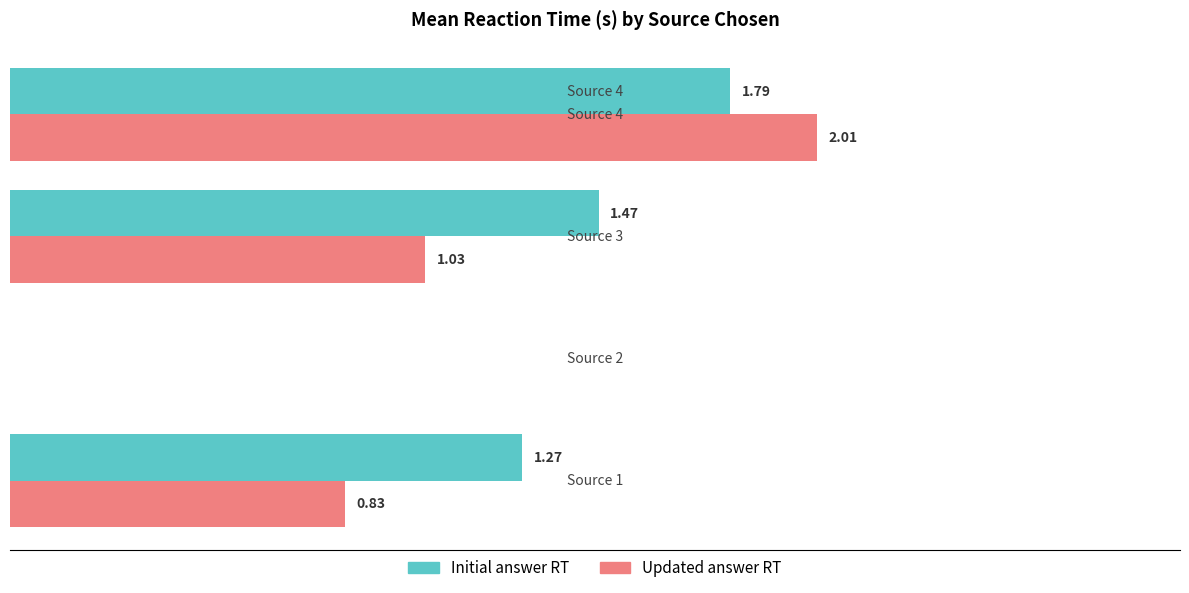

How many data points does each series have?

3